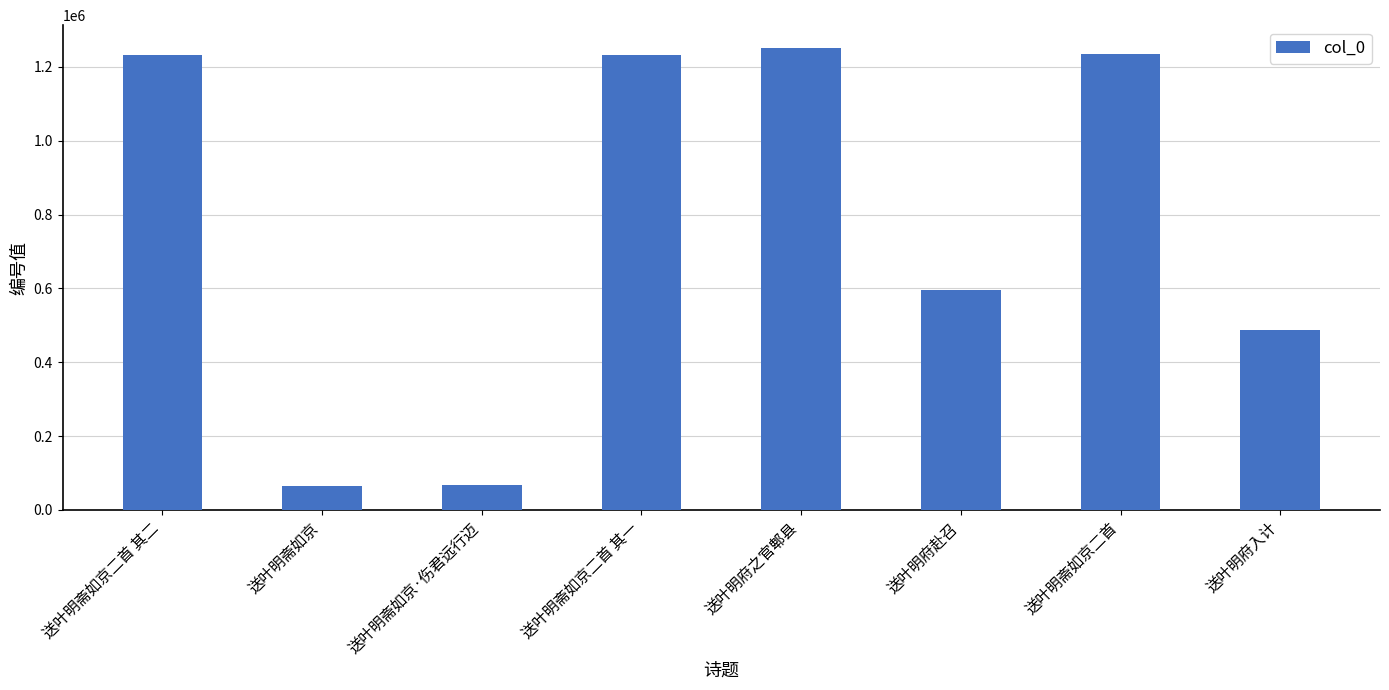

How many series are shown in this chart?

1